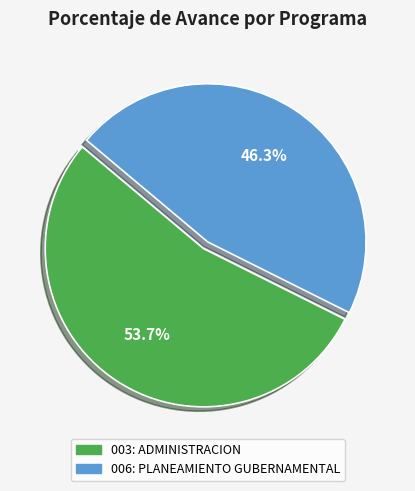

Rank the categories by value from highest to lowest.

003: ADMINISTRACION, 006: PLANEAMIENTO GUBERNAMENTAL